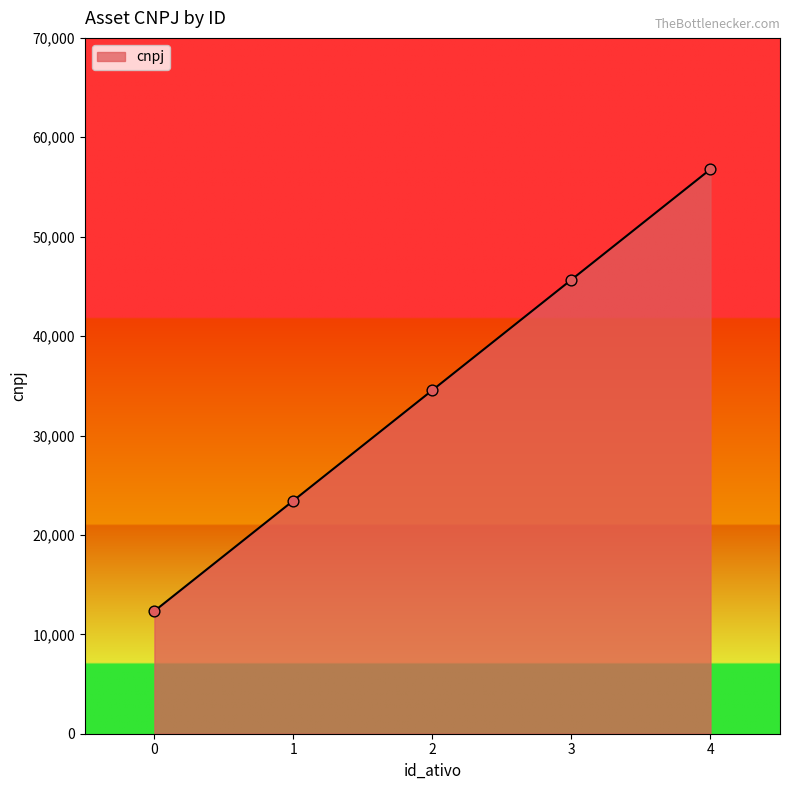

Between 3 and 2, which is larger?

3